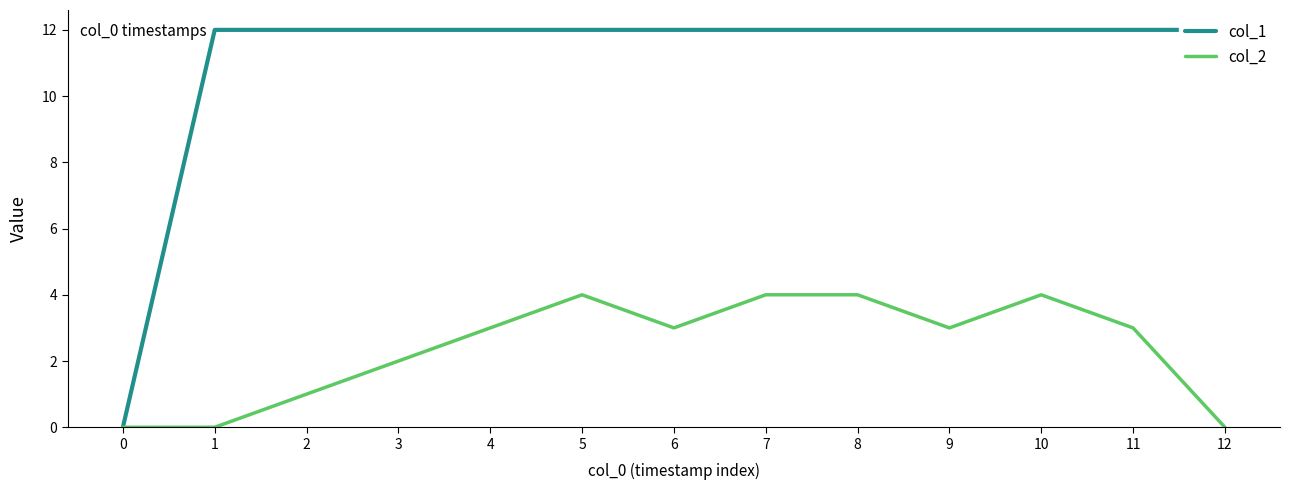

Reading right to left, what are all the values shown in this chart?

col_1: 12=12	11=12	10=12	9=12	8=12	7=12	6=12	5=12	4=12	3=12	2=12	1=12	0=0
col_2: 12=0	11=3	10=4	9=3	8=4	7=4	6=3	5=4	4=3	3=2	2=1	1=0	0=0